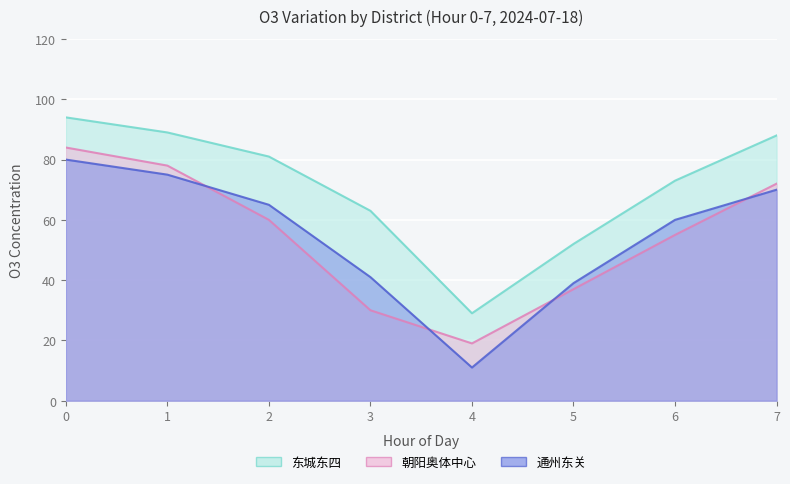

Which series changed the most between 4 and 7?

东城东四